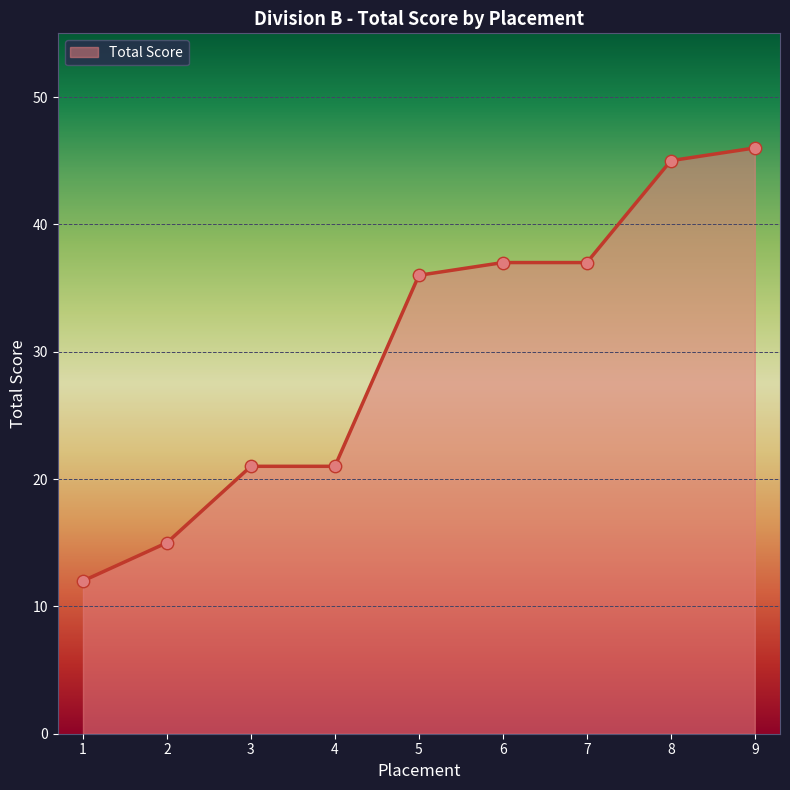

What is the change in value from 4 to 8?

+24